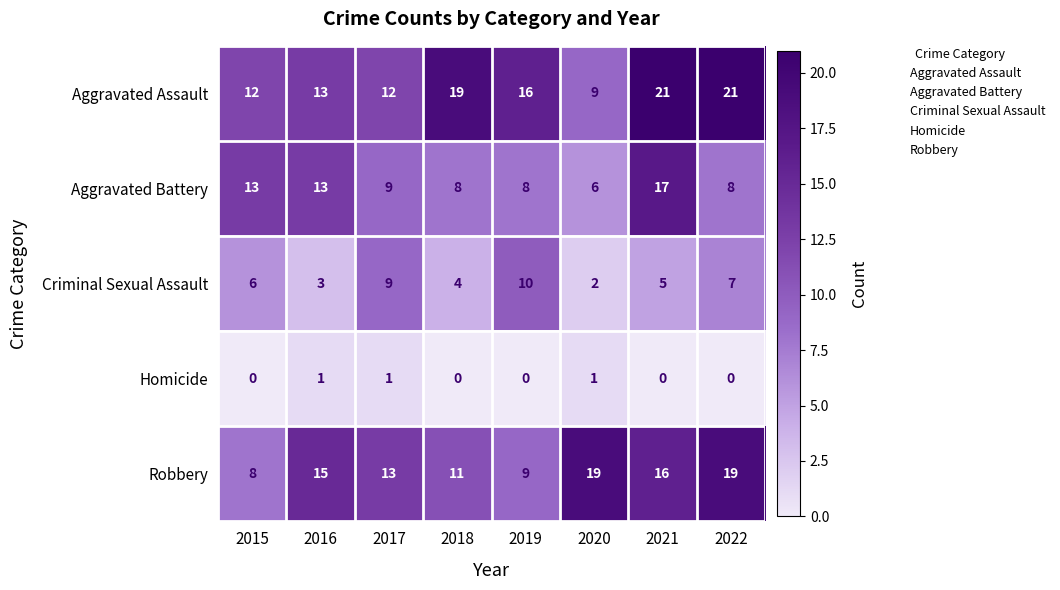

What is the maximum value shown in the chart?

21